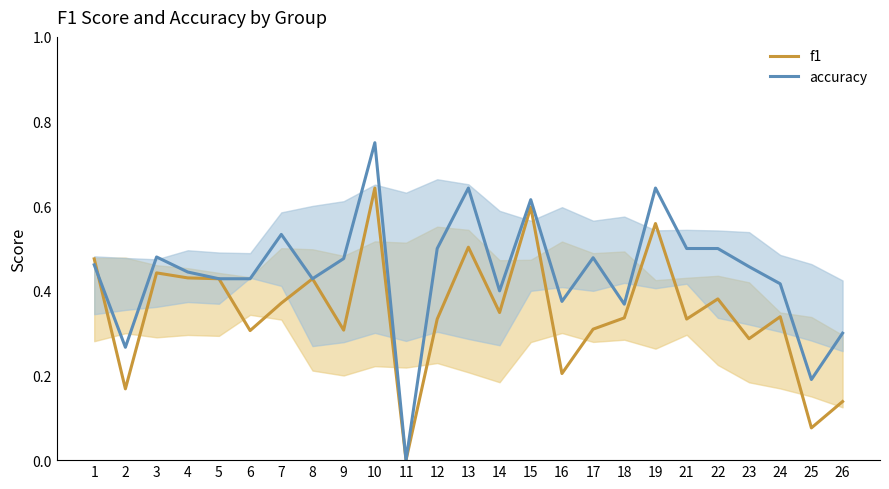

True or false: accuracy has more than 0 points higher than both neighbors.

True